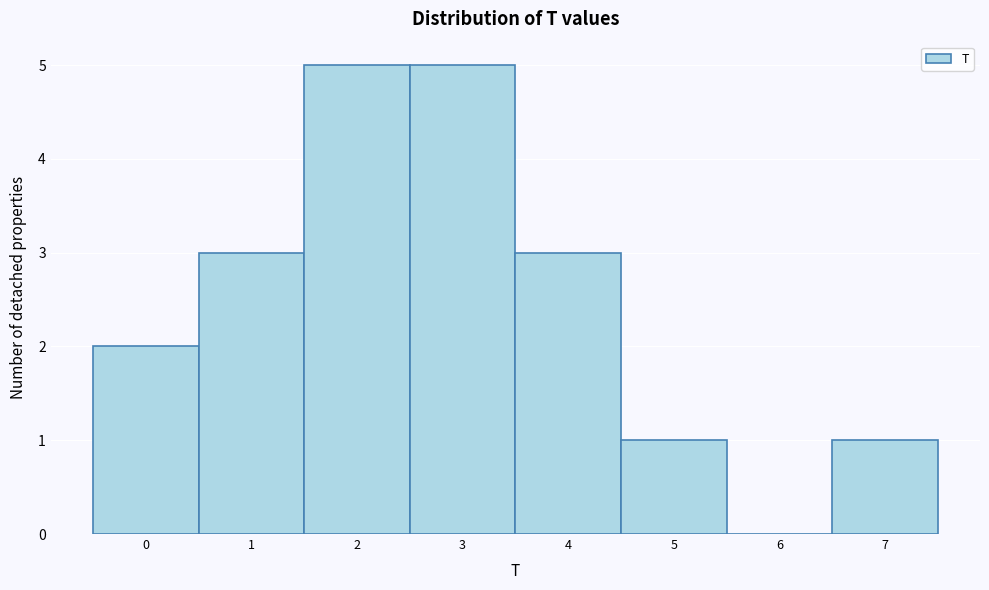

How tall is the bar that spans 1.5 to 2.5 on the x-axis? The values are not printed on the chart, so give them approximately, as read against the axis.

5